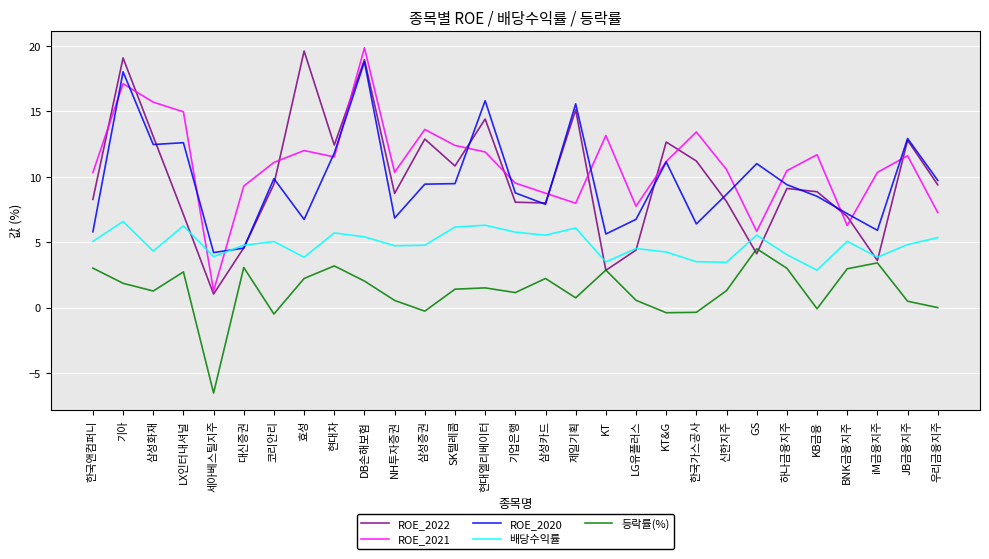

True or false: 등락률(%) and ROE_2021 intersect in this chart.

False